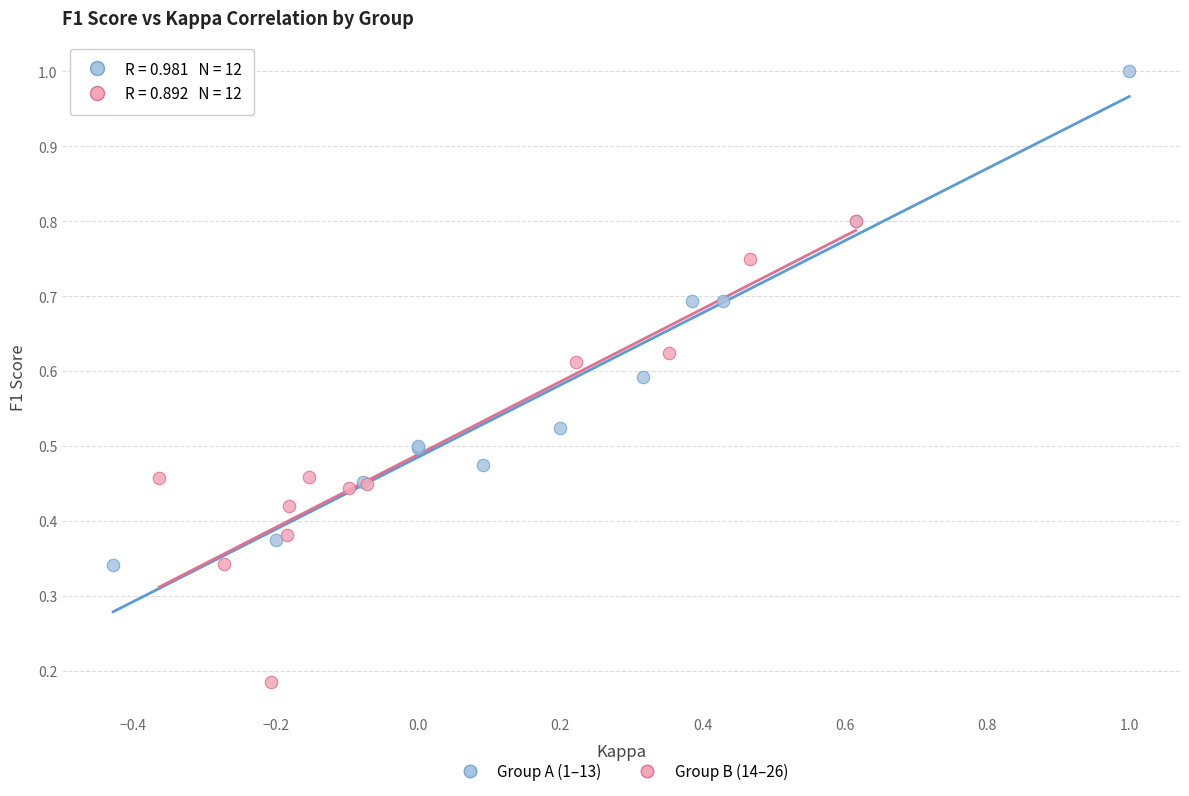

Which series contains the highest Y value?

Group A (1–13)